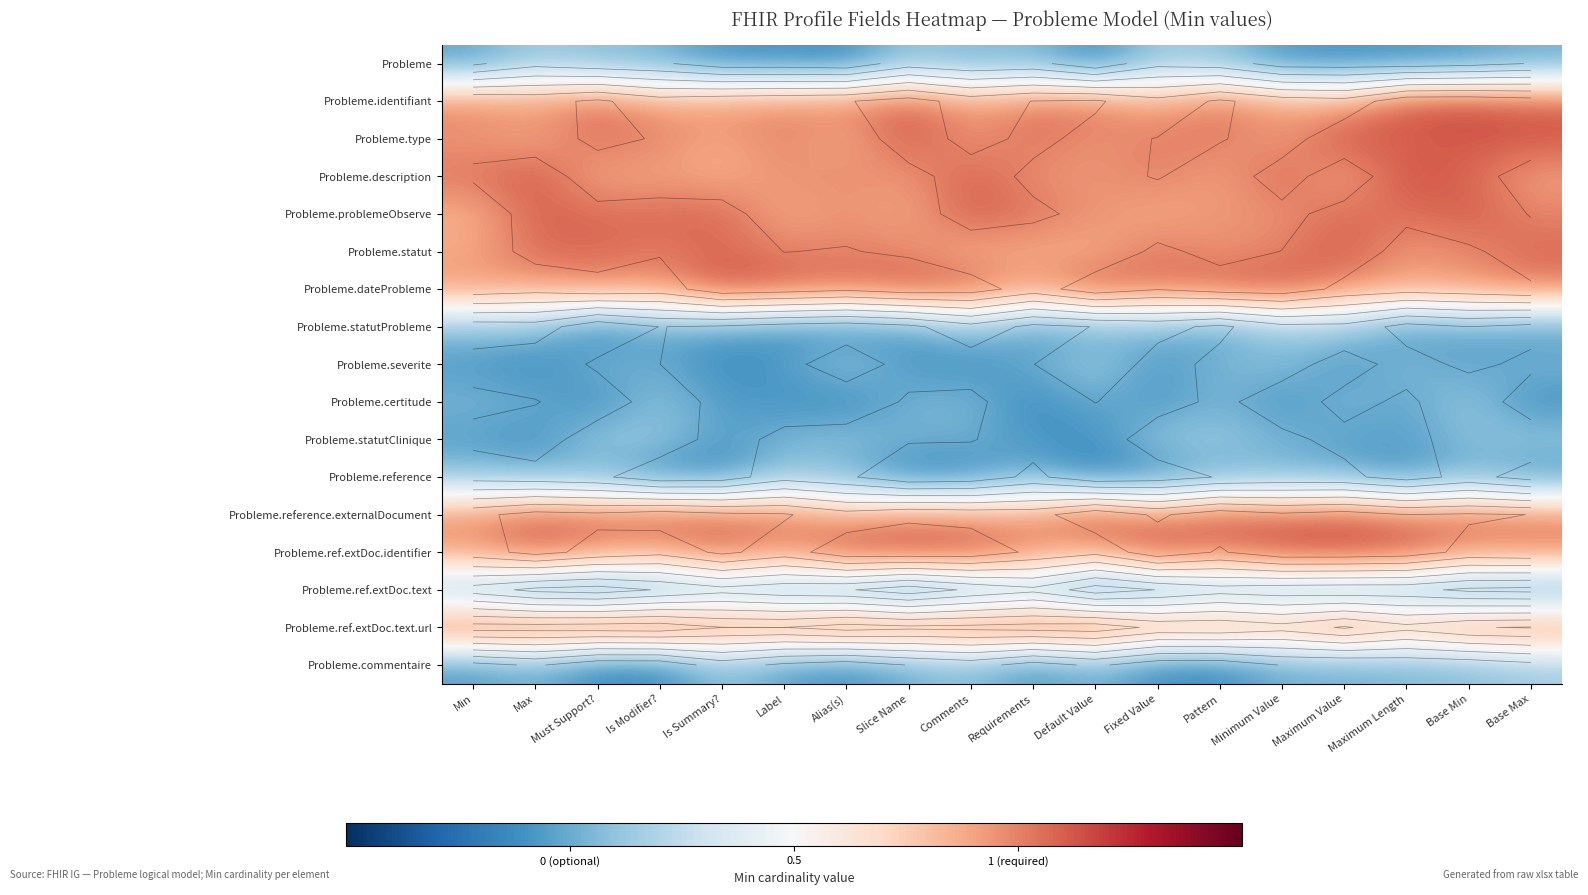

How many data points does each series have?

18